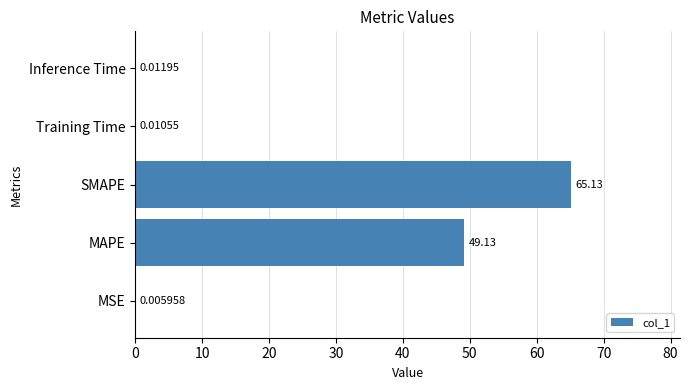

What is the sum of all values?

114.3